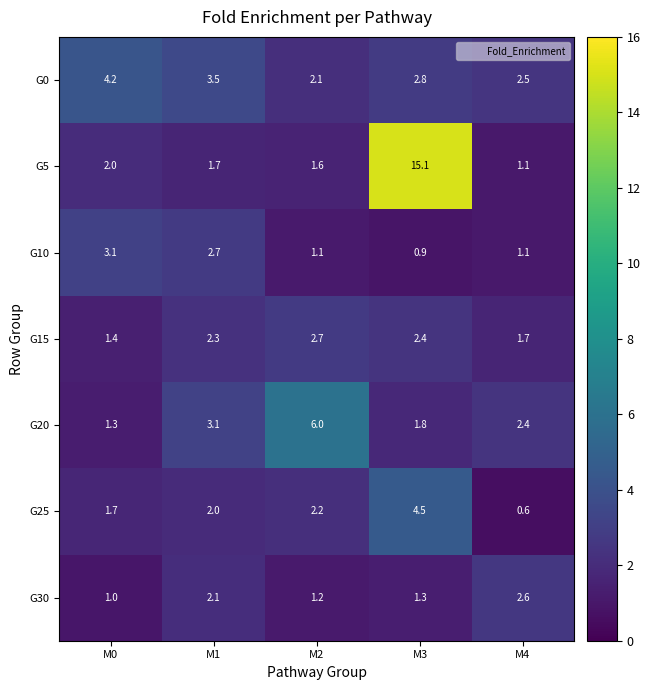

How many categories are shown in the chart?

5